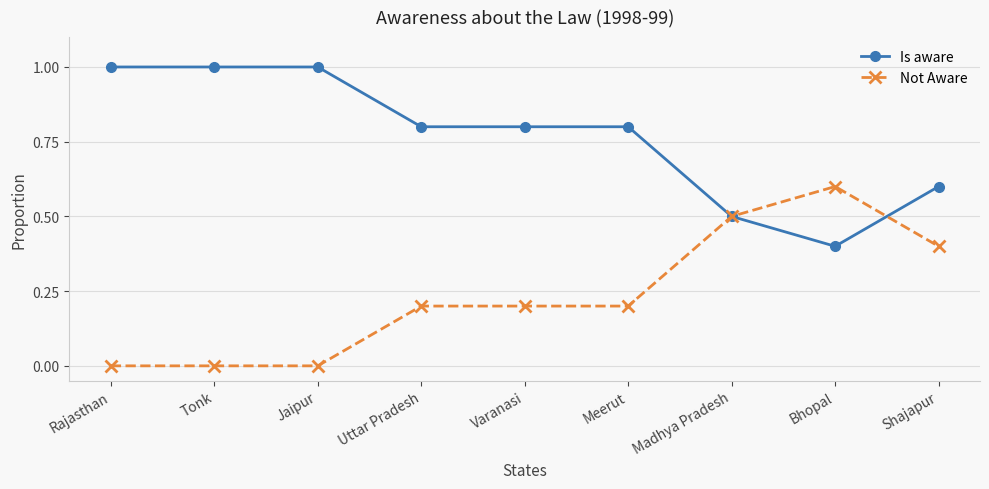

Is the value of Not Aware at Shajapur greater than the value of Is aware at Meerut?

No